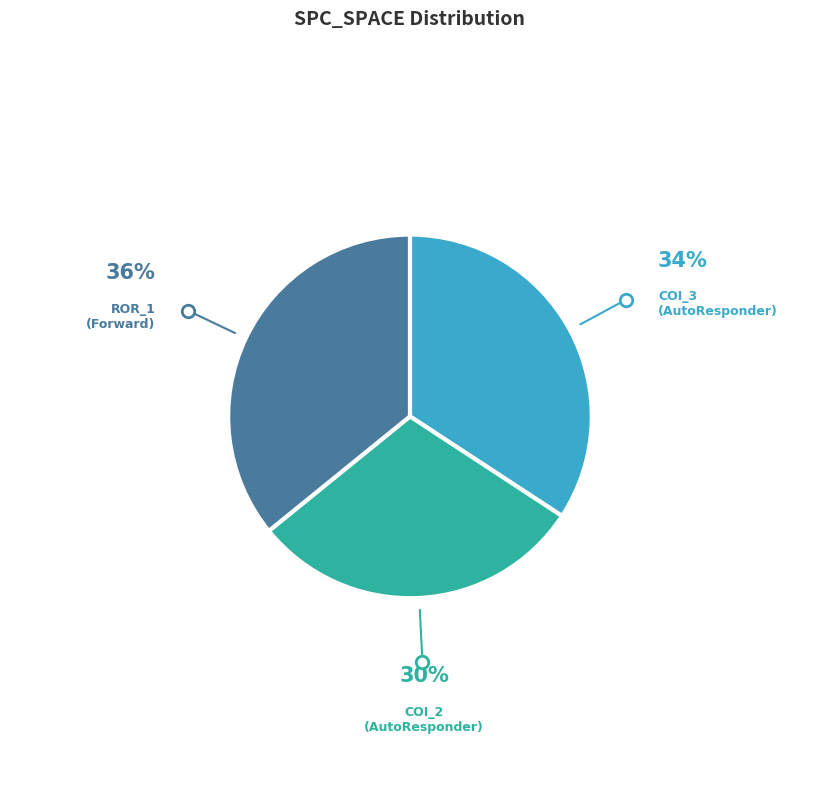

Is there any slice that represents more than half of the pie?

No